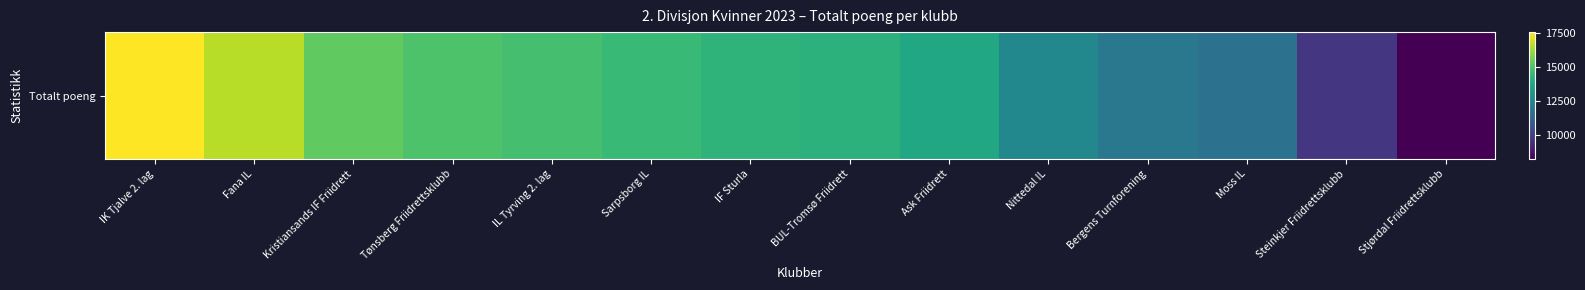

What is the difference between the maximum and second lowest values?

7844